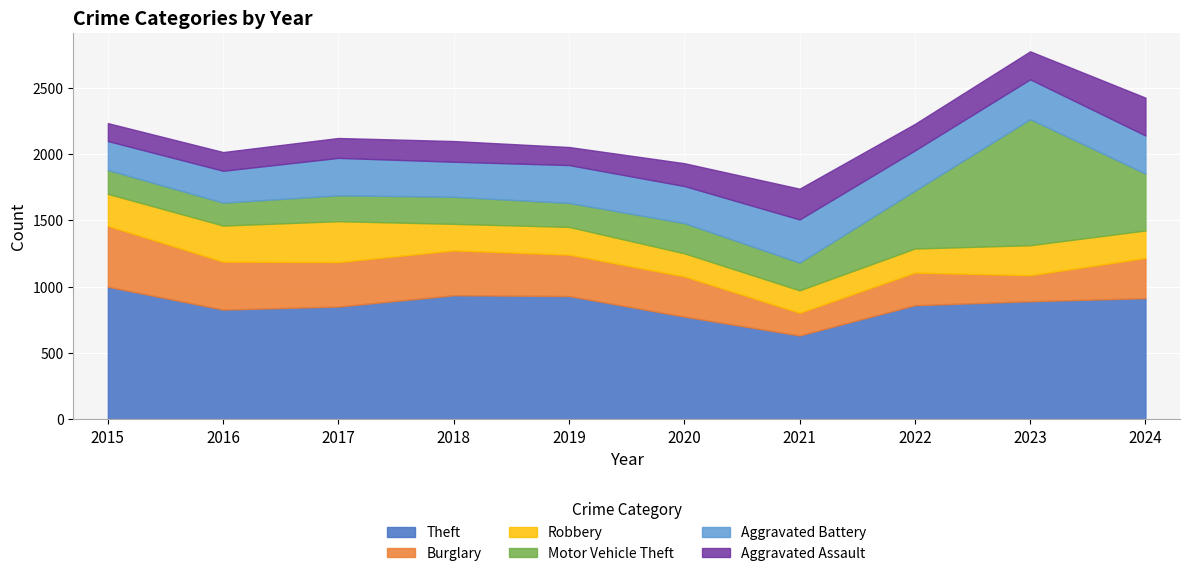

Which series has the largest range (max minus min)?

Motor Vehicle Theft